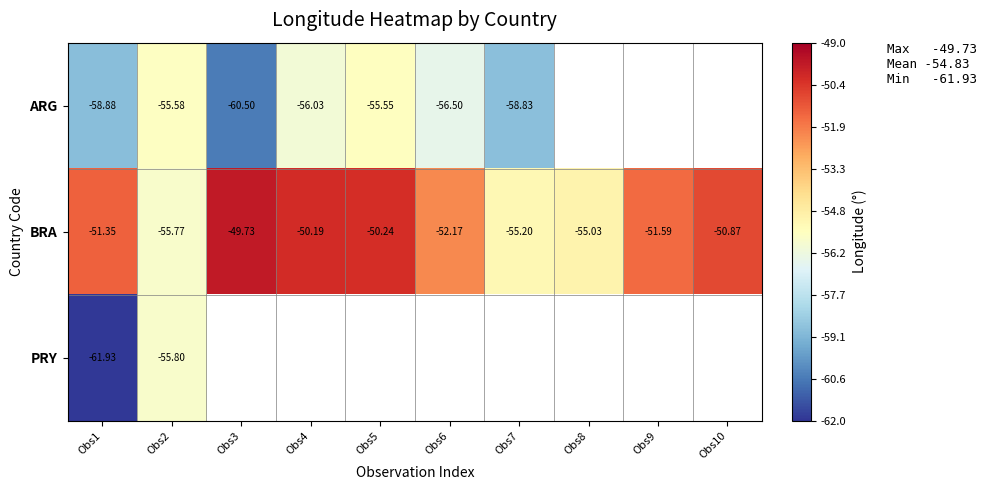

Is the value of PRY at Obs1 greater than the value of ARG at Obs1?

No